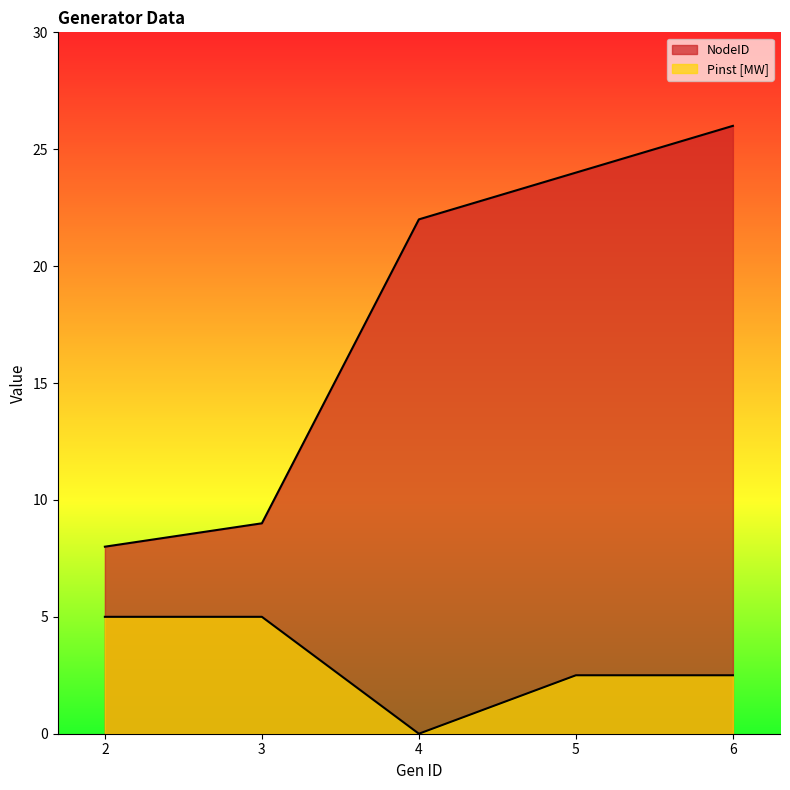

What is the total value across all series at 2?

13.0